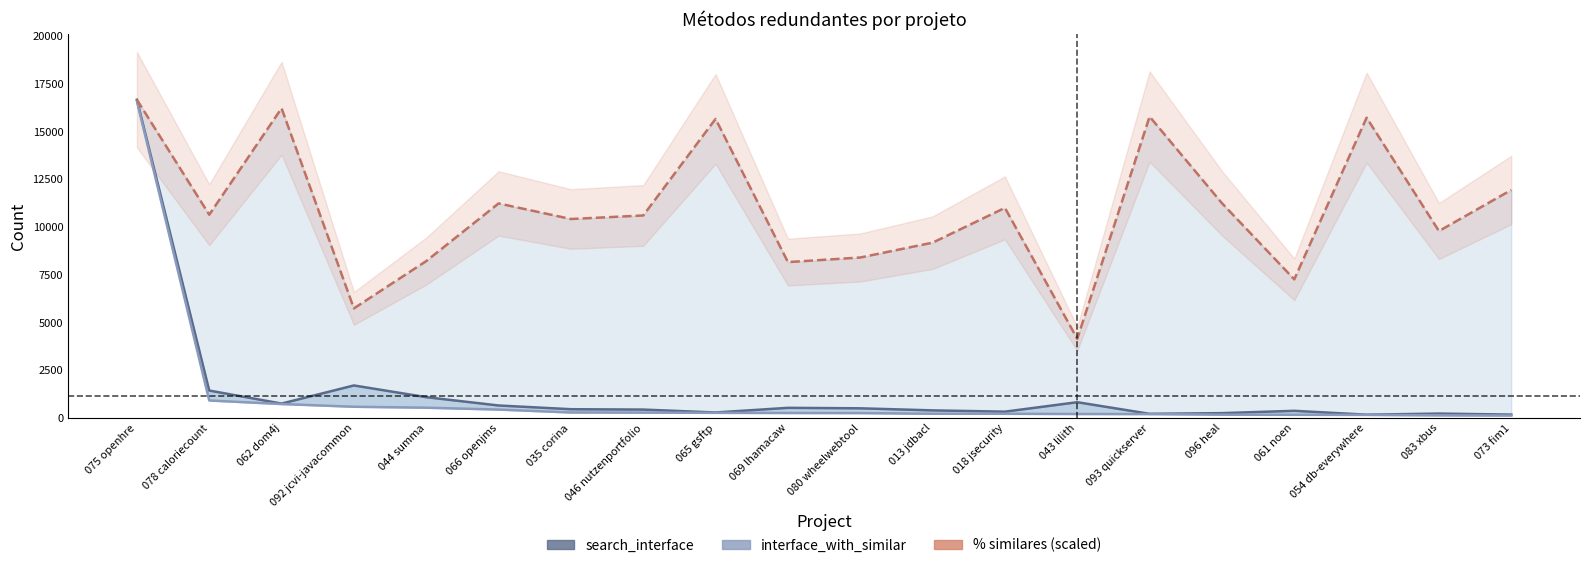

The % similares (scaled) series shows 10419.9 at 035 corina. True or false?

True